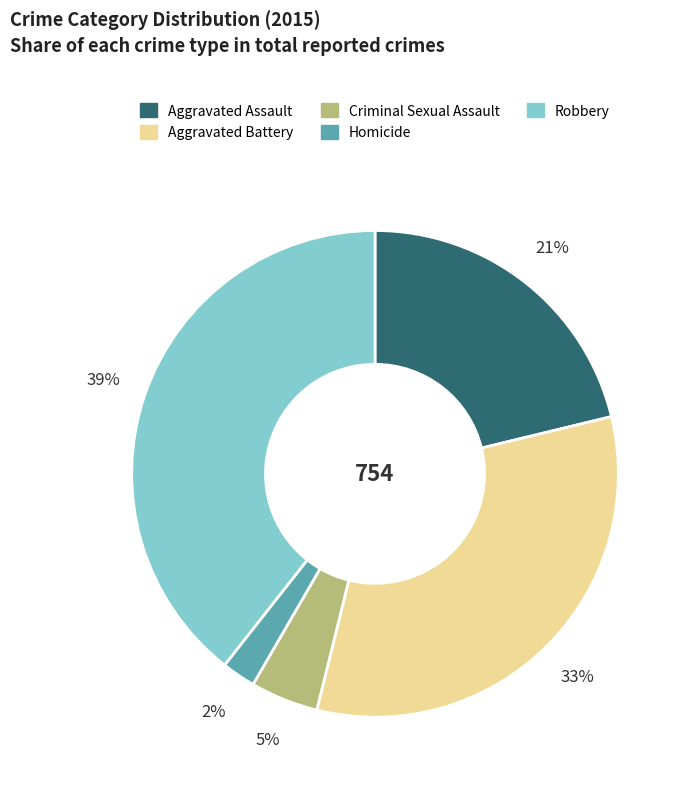

True or false: Criminal Sexual Assault accounts for 18% of the total.

False